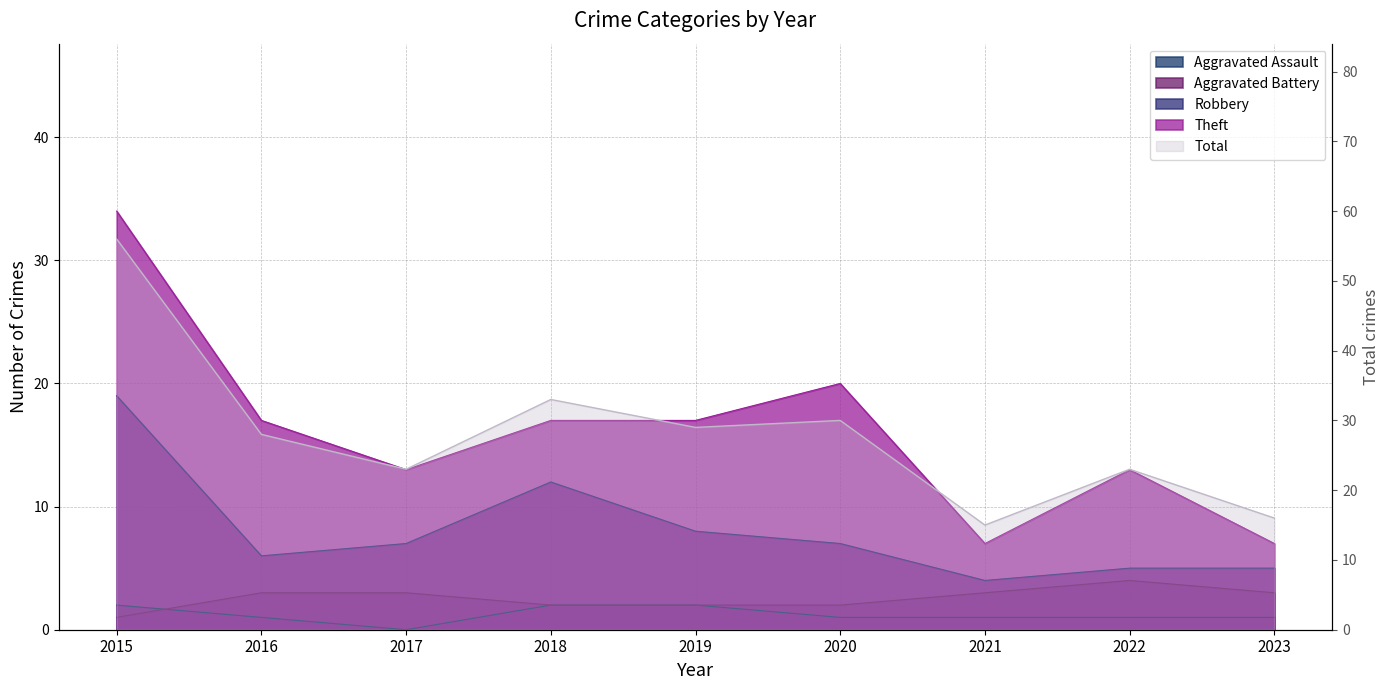

What is the sum of the Aggravated Assault values at 2022 and 2016?

2